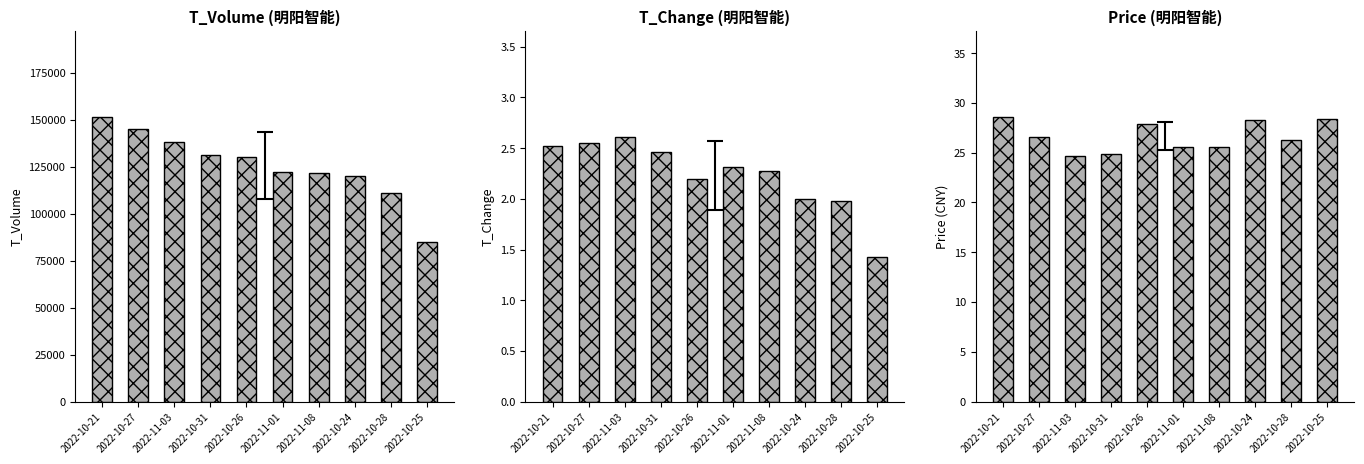

Are the bars grouped side by side (vs. stacked)?

Yes